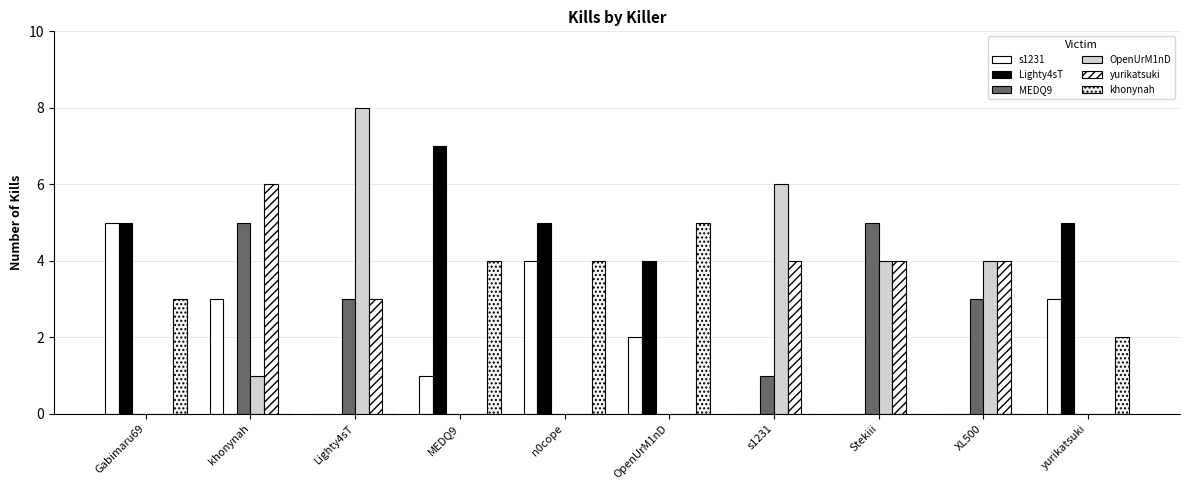

Reading right to left, list all the values displayed in this chart.

s1231: 3	0	0	0	2	4	1	0	3	5
Lighty4sT: 5	0	0	0	4	5	7	0	0	5
MEDQ9: 0	3	5	1	0	0	0	3	5	0
OpenUrM1nD: 0	4	4	6	0	0	0	8	1	0
yurikatsuki: 0	4	4	4	0	0	0	3	6	0
khonynah: 2	0	0	0	5	4	4	0	0	3